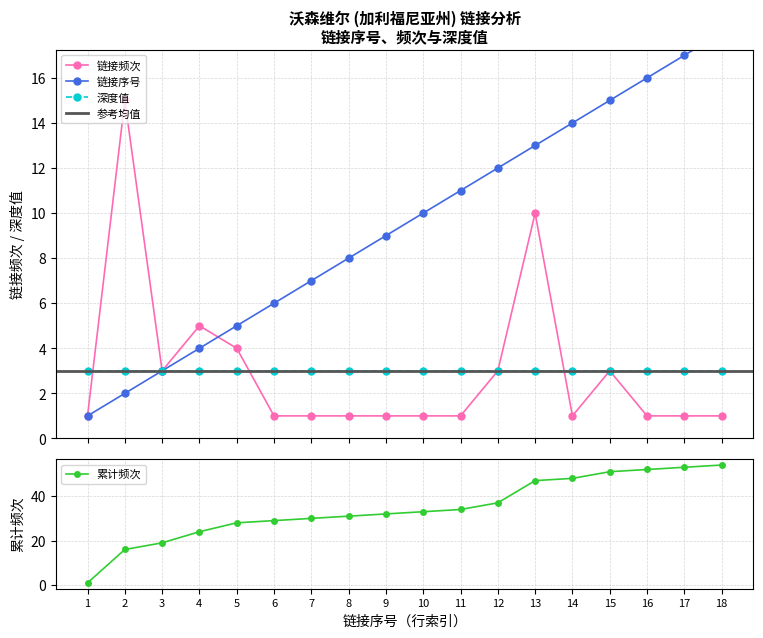

After their last crossing, which series has the higher values: 链接序号 or 链接频次?

链接序号